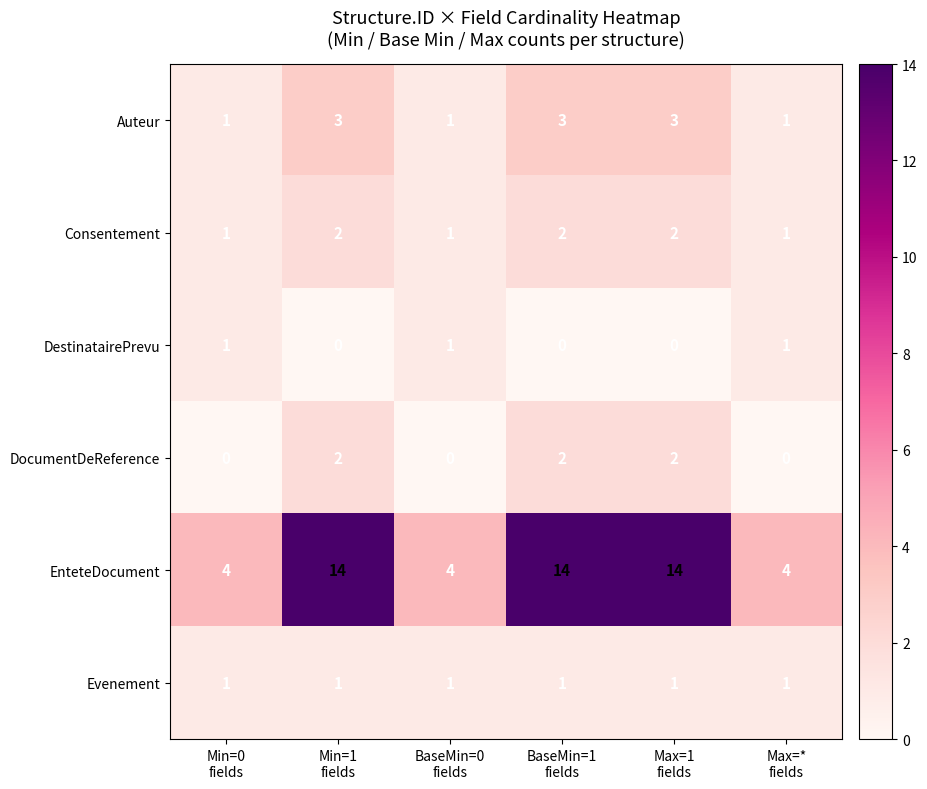

Count the Auteur values in the range 1 to 3.

6